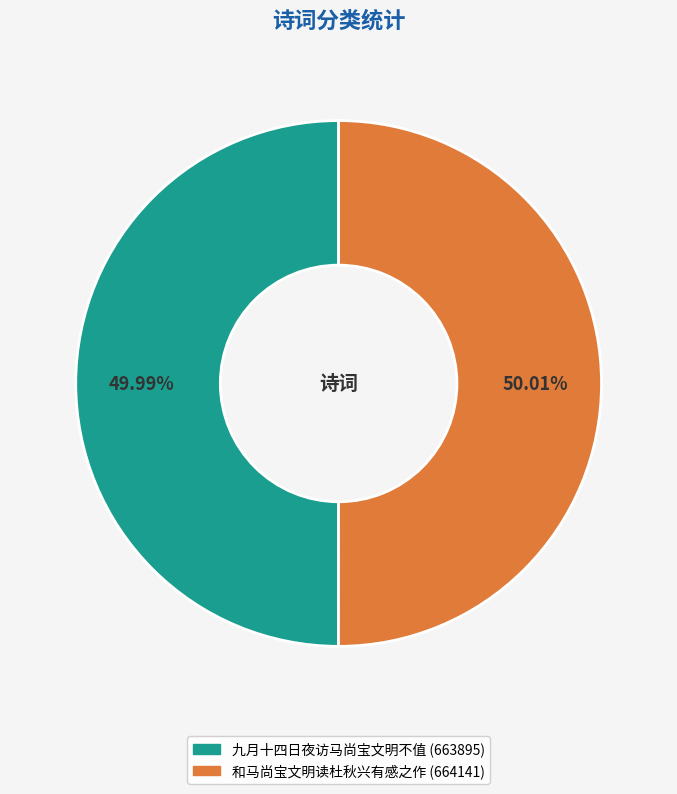

Does any single category account for the majority?

Yes